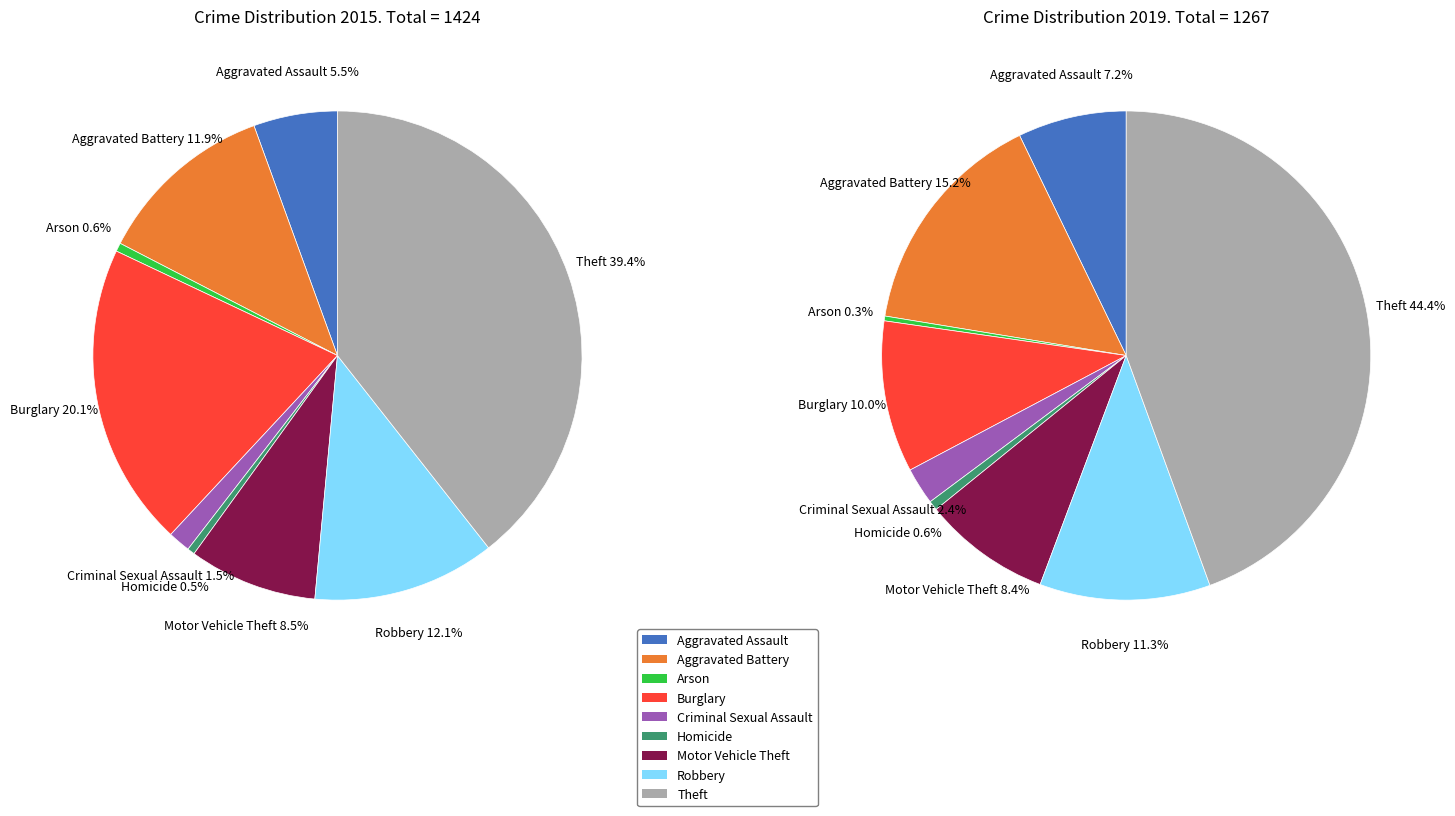

The Burglary slice represents 20% of the pie. True or false?

True